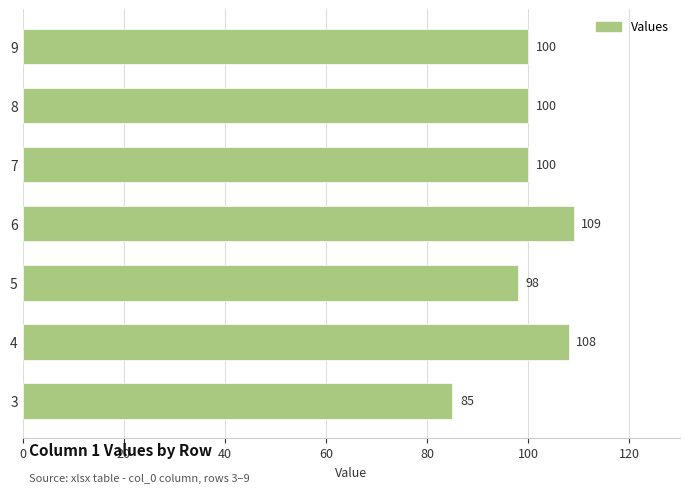

What is the maximum value shown in the chart?

109